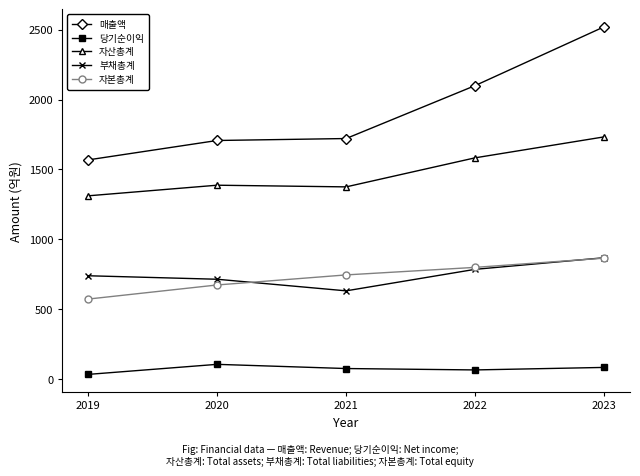

Which series has the largest range (max minus min)?

매출액